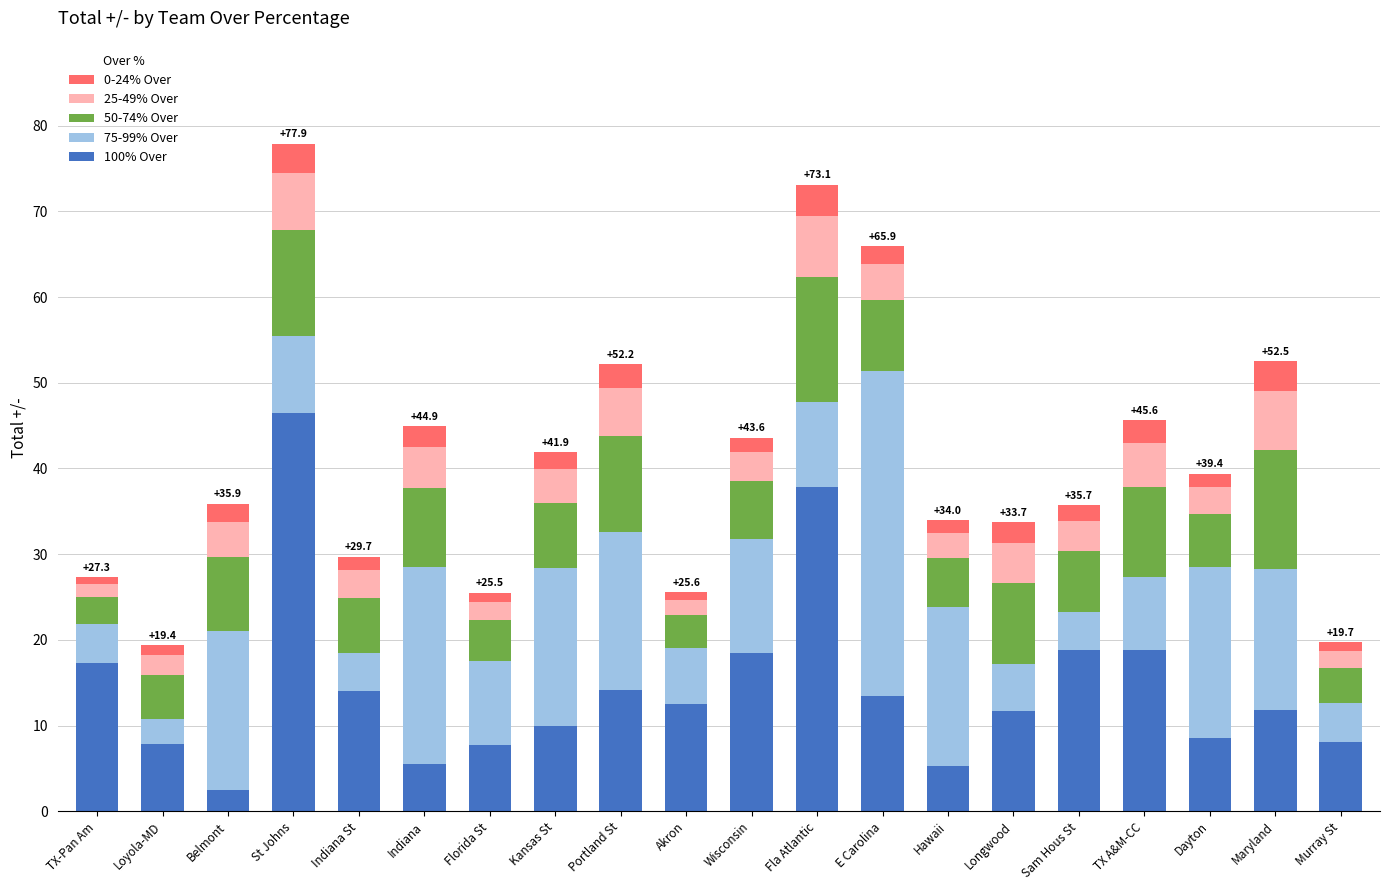

What is the sum of all 100% Over values?

290.7